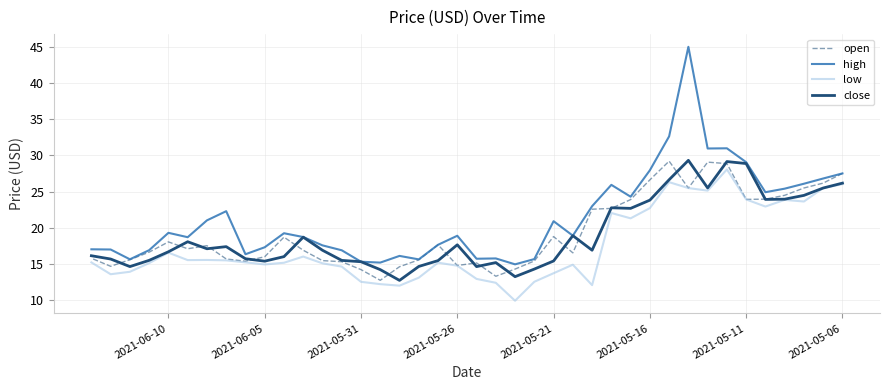

True or false: close and high cross at least once.

False